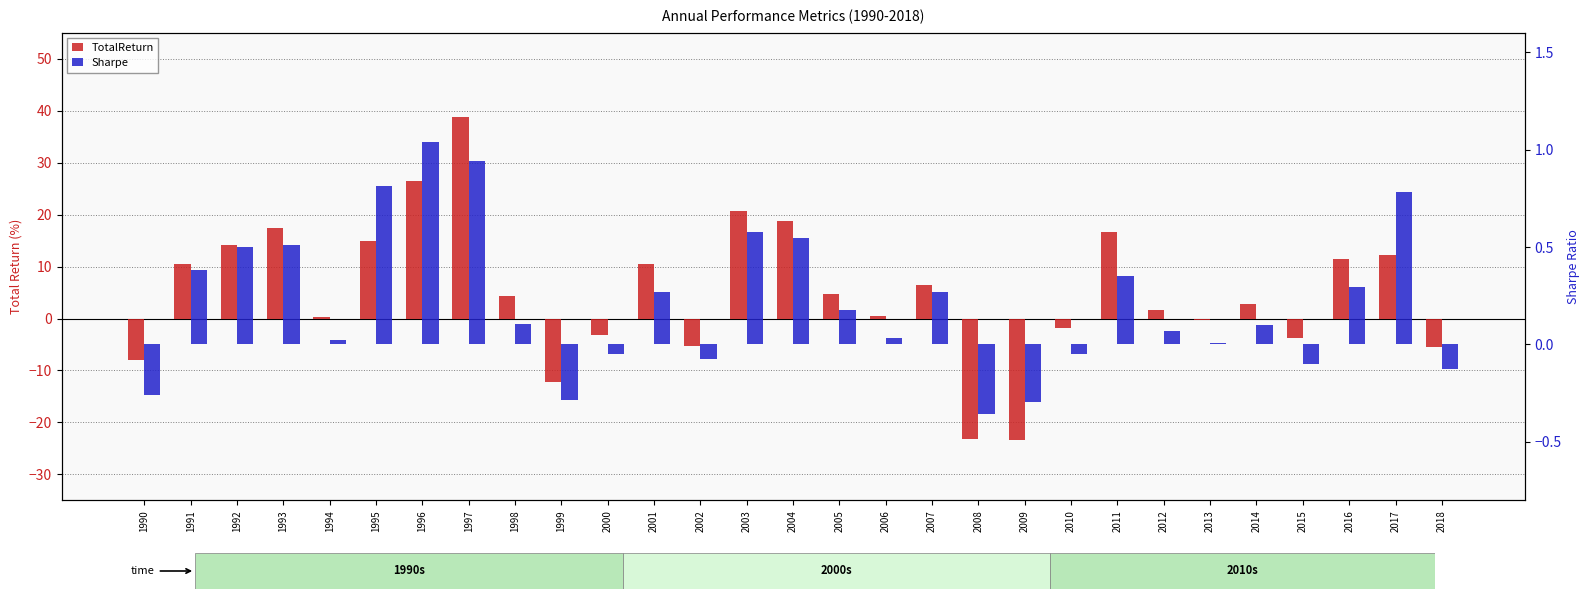

Which series has the largest total across all categories?

TotalReturn